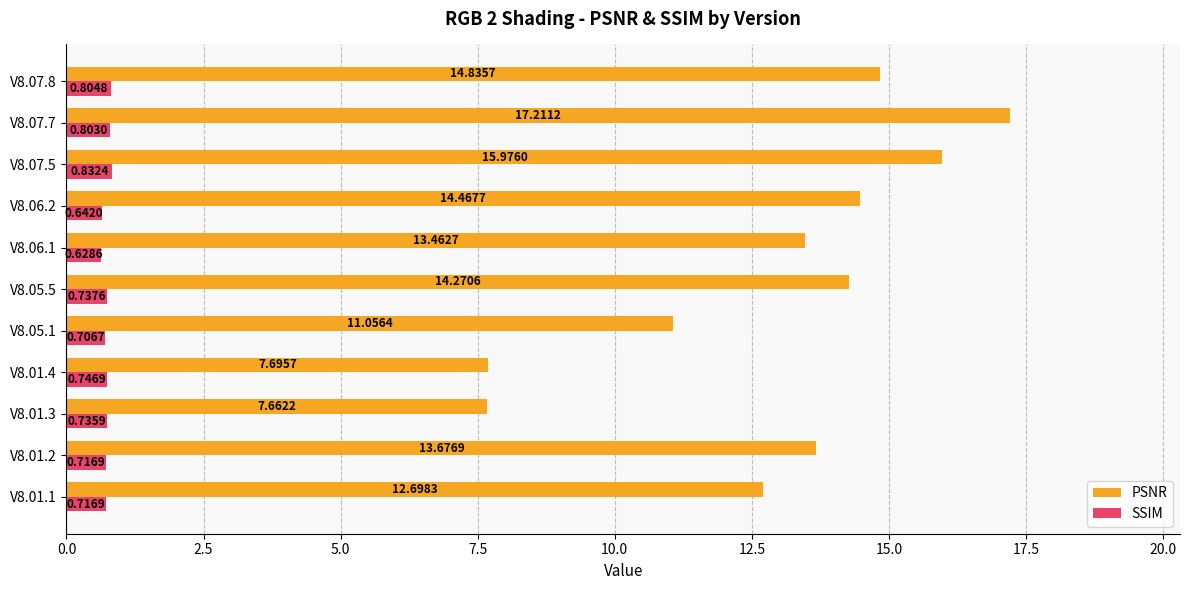

What is the difference between the highest and lowest values at V8.01.3?

6.9